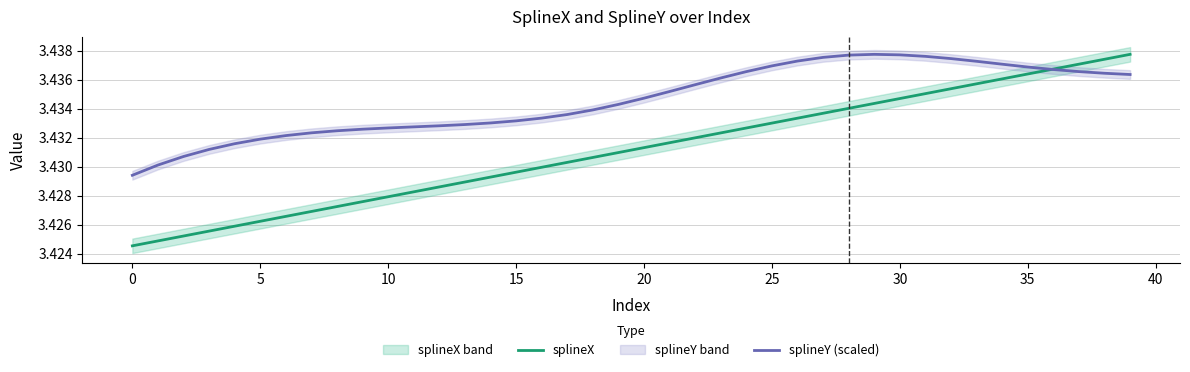

Which label corresponds to the largest value in the chart?

39